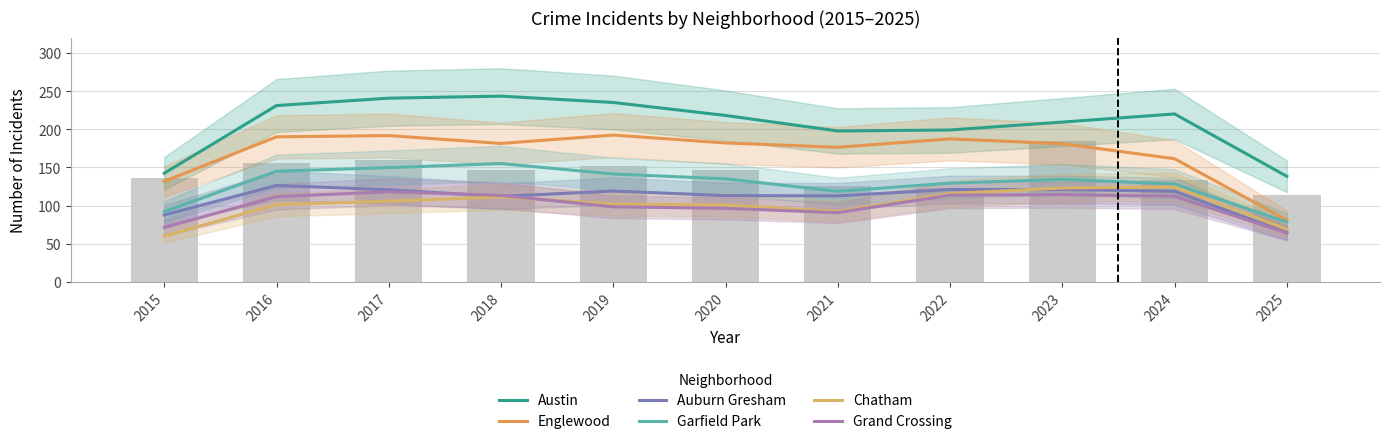

What is the total value across all series at 2020?

845.0